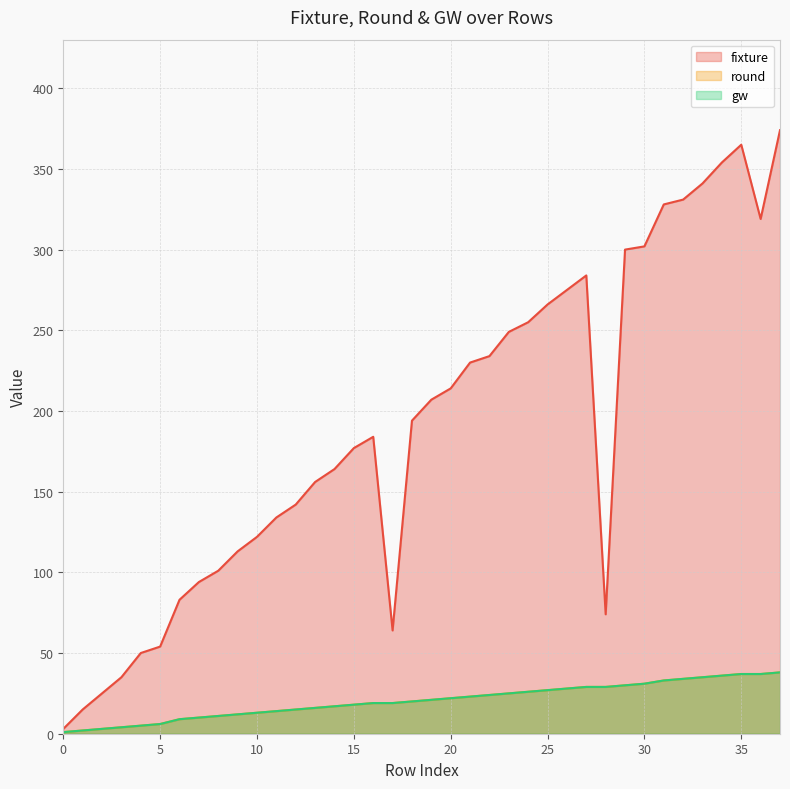

Reading right to left, extract all data points from this chart.

fixture: 37=374	36=319	35=365	34=354	33=341	32=331	31=328	30=302	29=300	28=74	27=284	26=275	25=266	24=255	23=249	22=234	21=230	20=214	19=207	18=194	17=64	16=184	15=177	14=164	13=156	12=142	11=134	10=122	9=113	8=101	7=94	6=83	5=54	4=50	3=35	2=25	1=15	0=3
round: 37=38	36=37	35=37	34=36	33=35	32=34	31=33	30=31	29=30	28=29	27=29	26=28	25=27	24=26	23=25	22=24	21=23	20=22	19=21	18=20	17=19	16=19	15=18	14=17	13=16	12=15	11=14	10=13	9=12	8=11	7=10	6=9	5=6	4=5	3=4	2=3	1=2	0=1
gw: 37=38	36=37	35=37	34=36	33=35	32=34	31=33	30=31	29=30	28=29	27=29	26=28	25=27	24=26	23=25	22=24	21=23	20=22	19=21	18=20	17=19	16=19	15=18	14=17	13=16	12=15	11=14	10=13	9=12	8=11	7=10	6=9	5=6	4=5	3=4	2=3	1=2	0=1